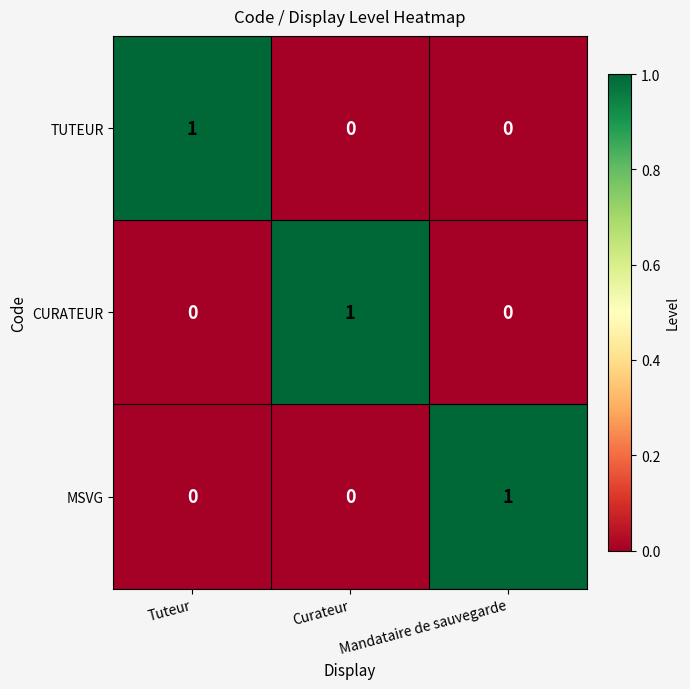

What is the total value across all series at Curateur?

1